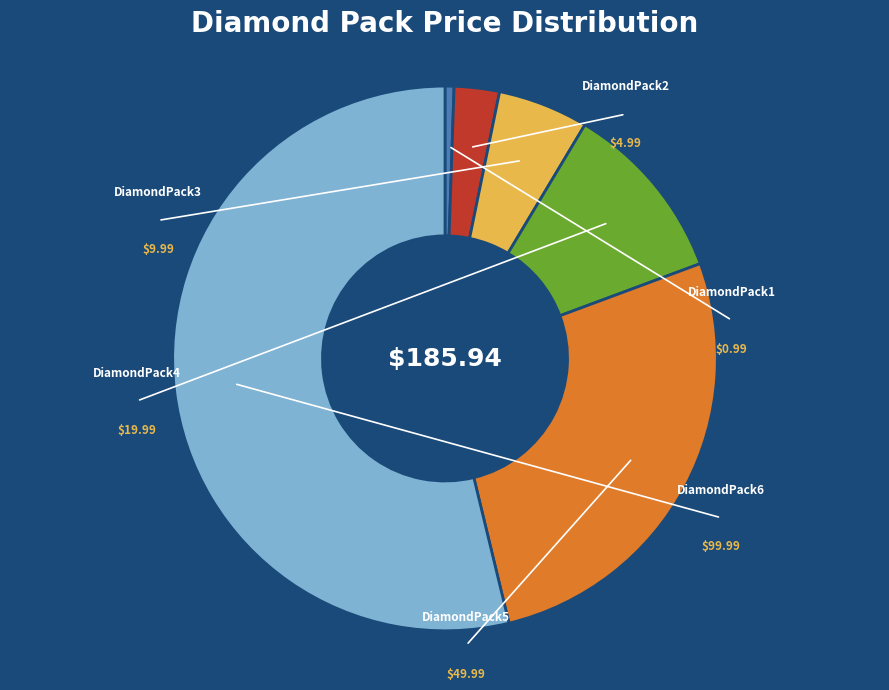

Which slice represents more than half of the pie?

DiamondPack6